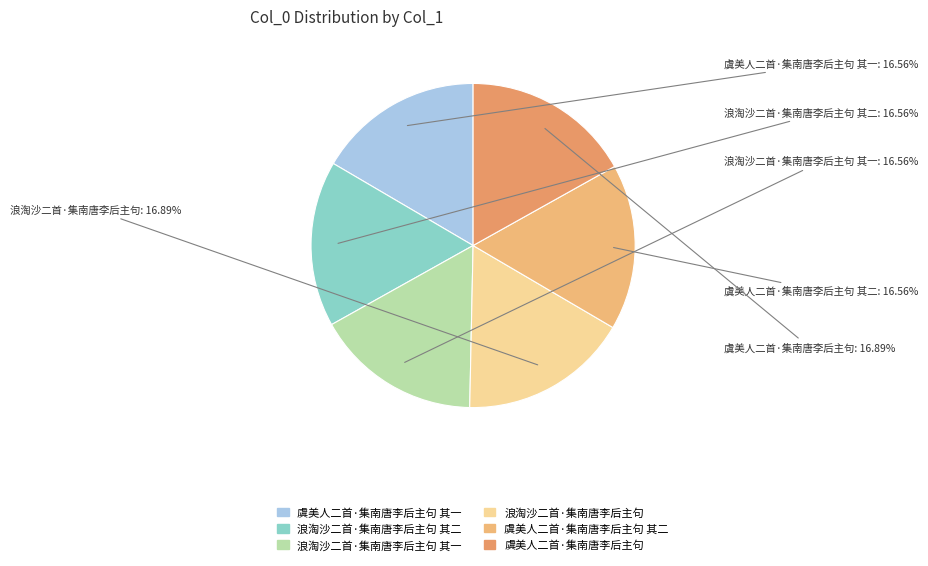

What percentage do 虞美人二首·集南唐李后主句 其一 and 浪淘沙二首·集南唐李后主句 together represent?

33.4%